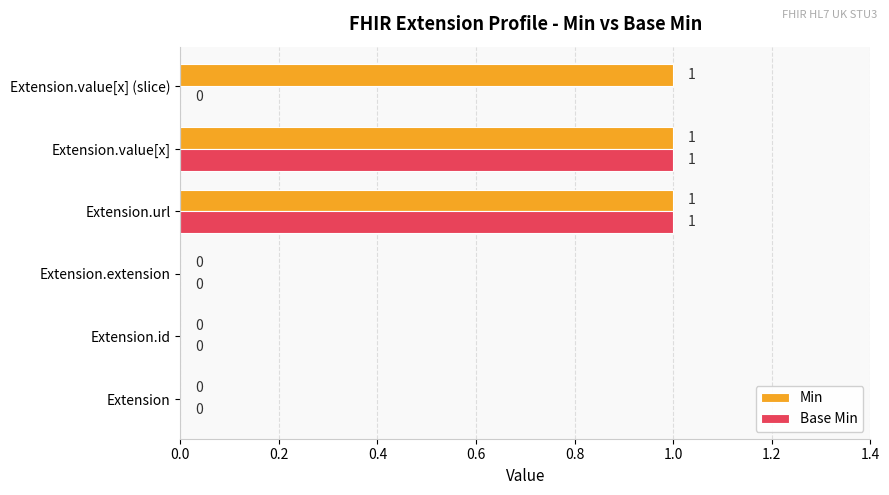

The Base Min series shows 1 at Extension.url. True or false?

True